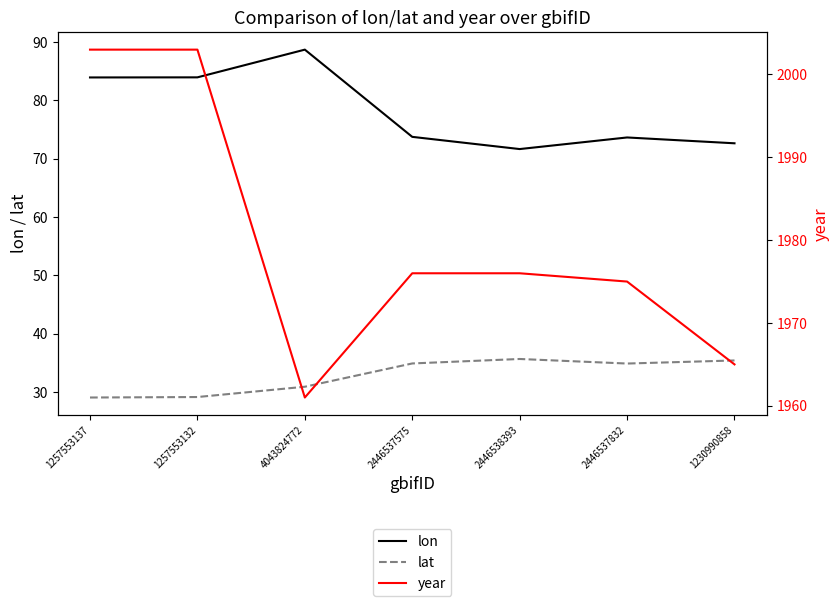

What is the total value across all series at 2446537575?

2084.7